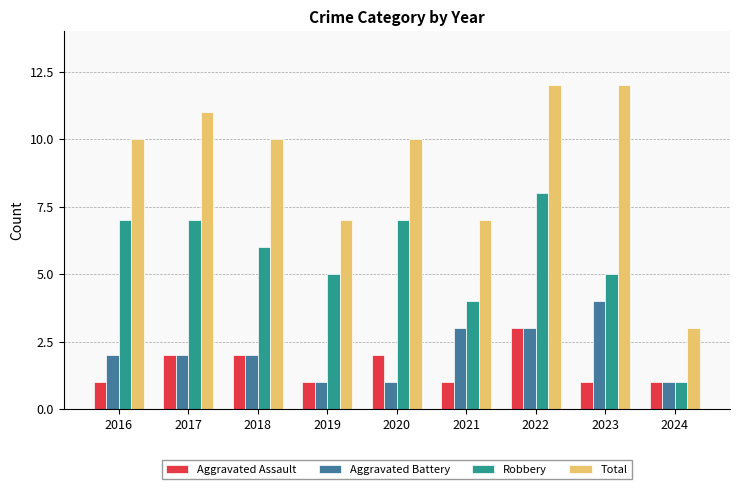

What is the sum of all Aggravated Battery values?

19